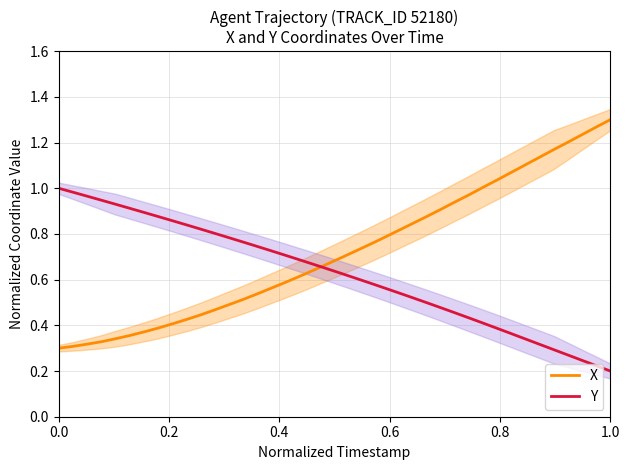

Which series ends up on top after the final intersection of Y and X?

X